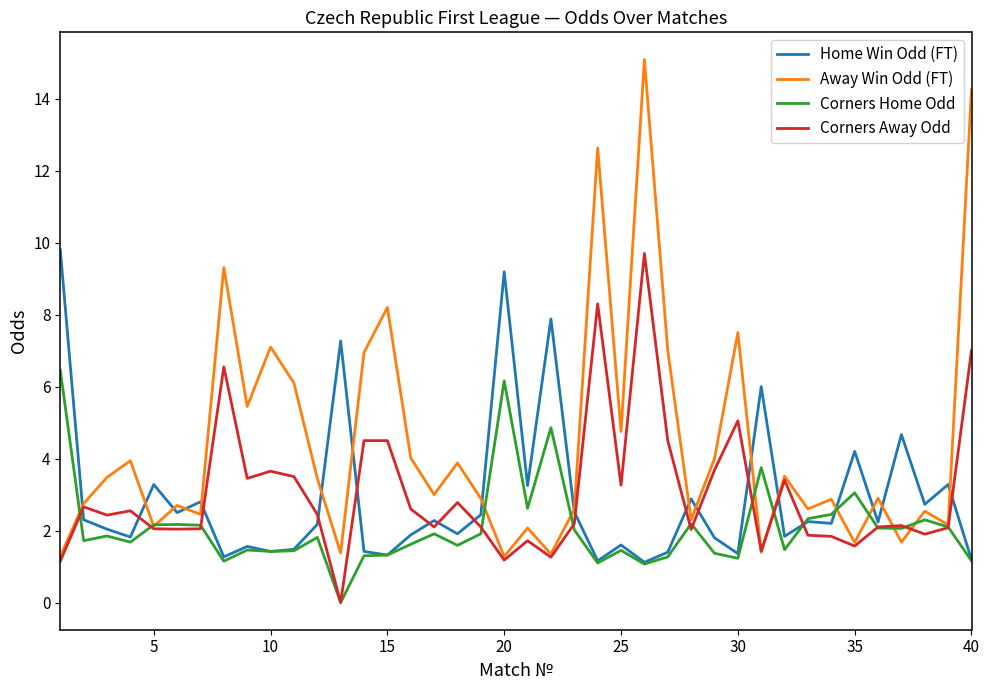

Is this an area chart (filled region under the line)?

No